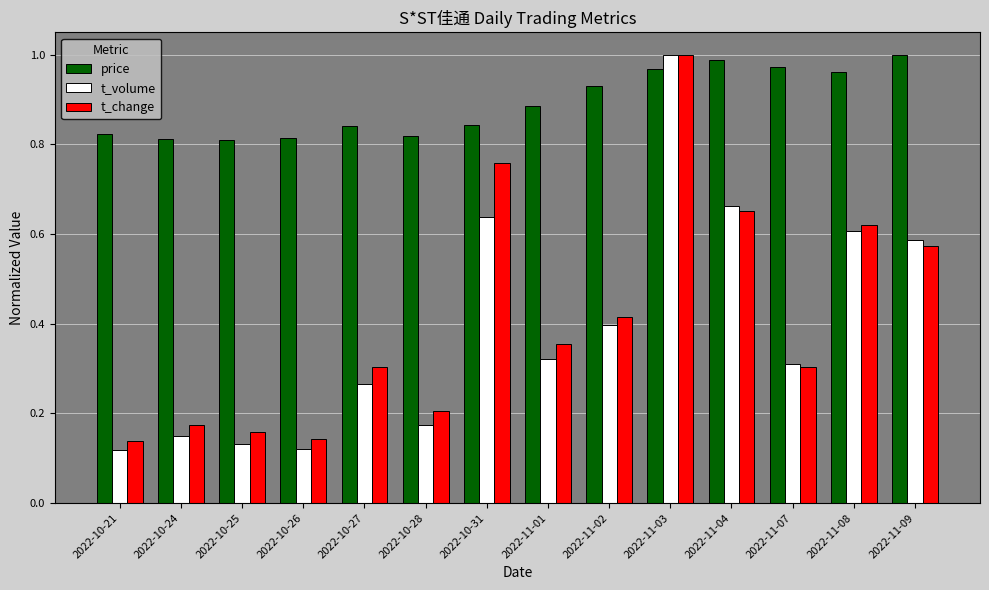

Which series has the widest spread of values?

t_volume